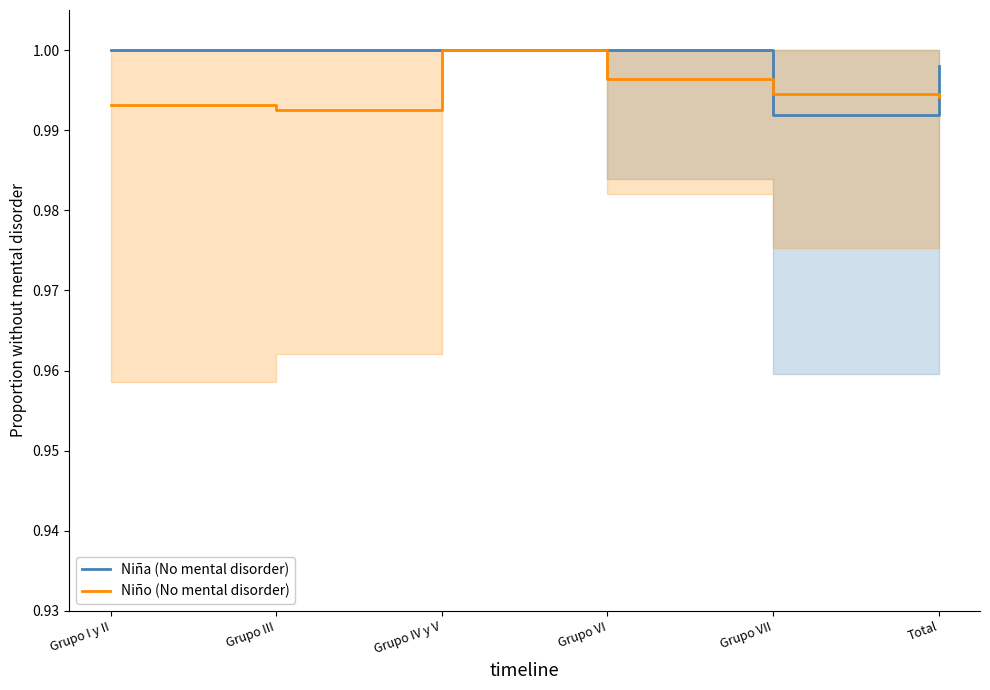

Reading right to left, extract all data points from this chart.

Niña (No mental disorder): Total=1.0	Grupo VII=1.0	Grupo VI=1.0	Grupo IV y V=1.0	Grupo III=1.0	Grupo I y II=1.0
Niño (No mental disorder): Total=1.0	Grupo VII=1.0	Grupo VI=1.0	Grupo IV y V=1.0	Grupo III=1.0	Grupo I y II=1.0